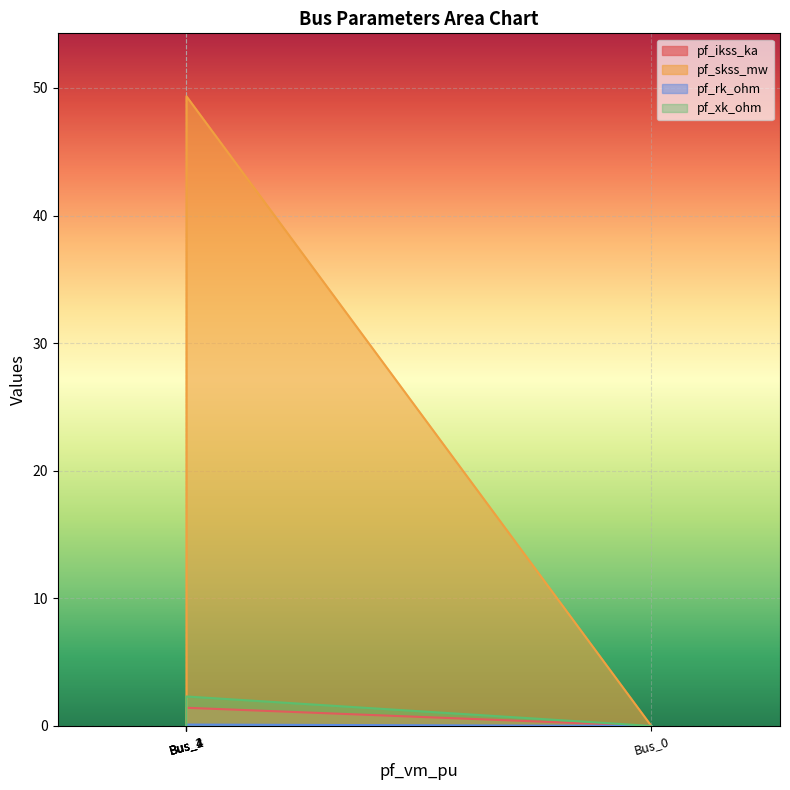

List the series in order of their peak value, highest first.

pf_skss_mw, pf_xk_ohm, pf_ikss_ka, pf_rk_ohm